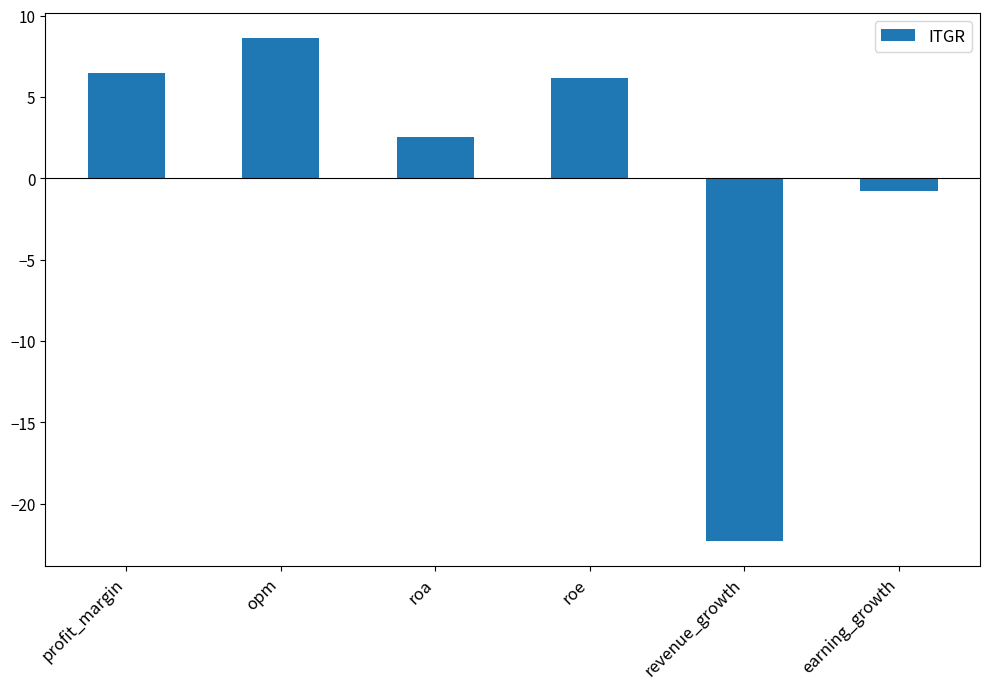

Rank the categories by value from lowest to highest.

revenue_growth, earning_growth, roa, roe, profit_margin, opm